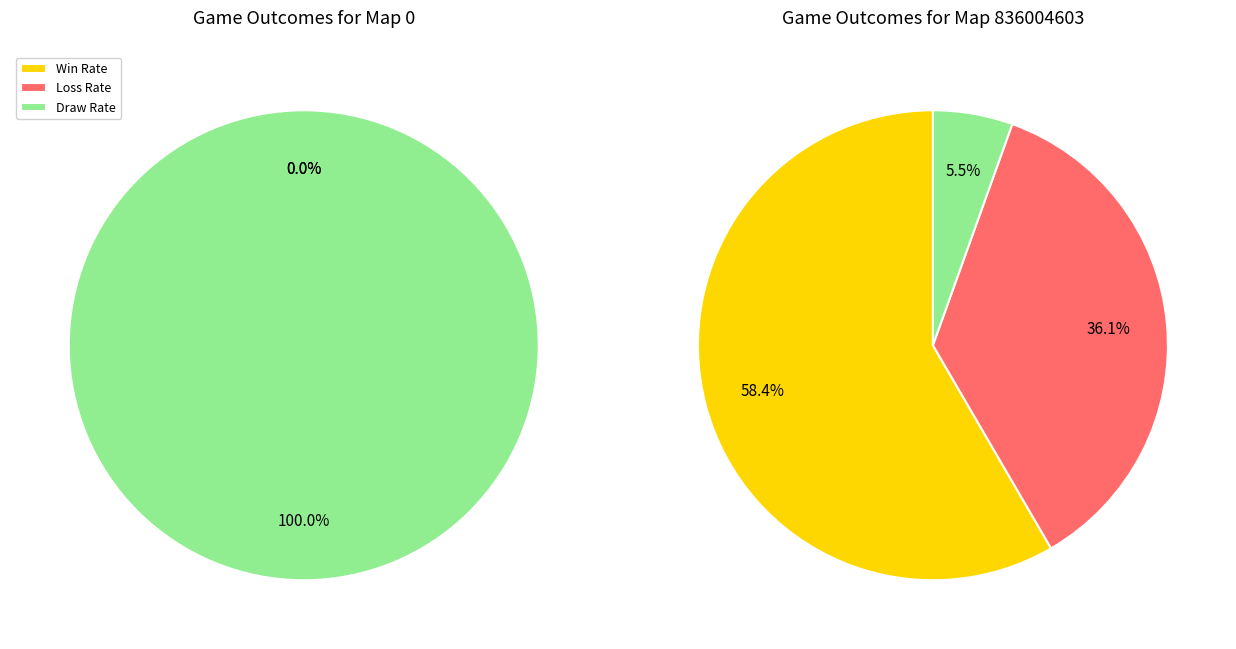

True or false: 836004603 accounts for 100% of the total.

True